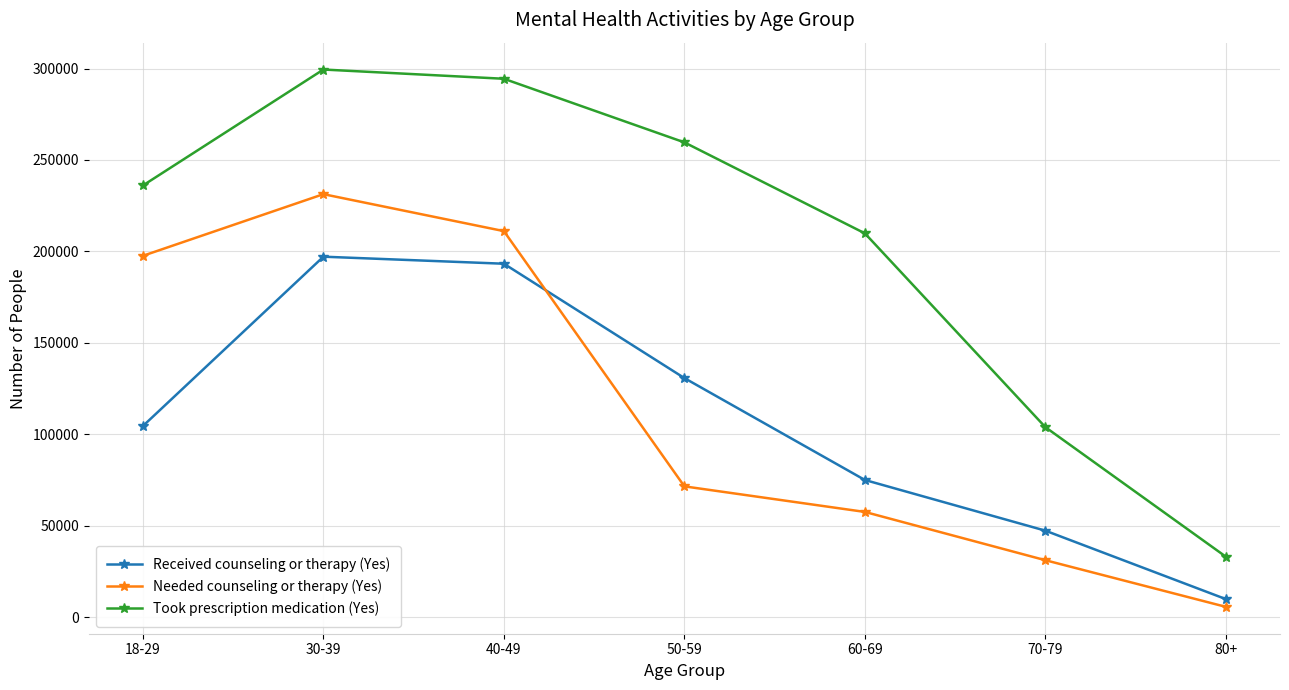

What are all the series names shown in the legend?

Received counseling or therapy (Yes), Needed counseling or therapy (Yes), Took prescription medication (Yes)